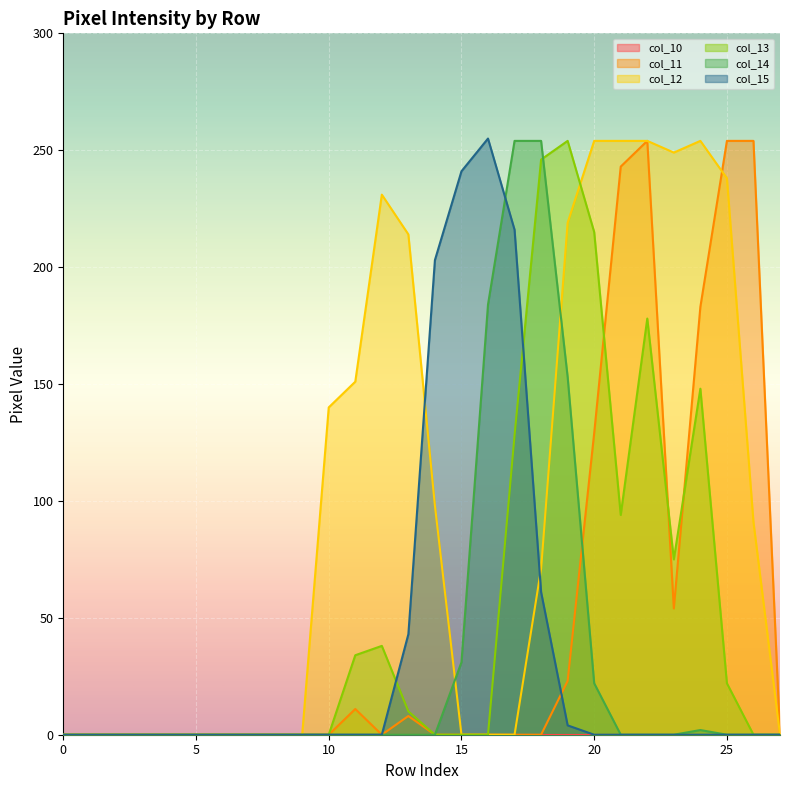

How many lines are shown in the chart?

6